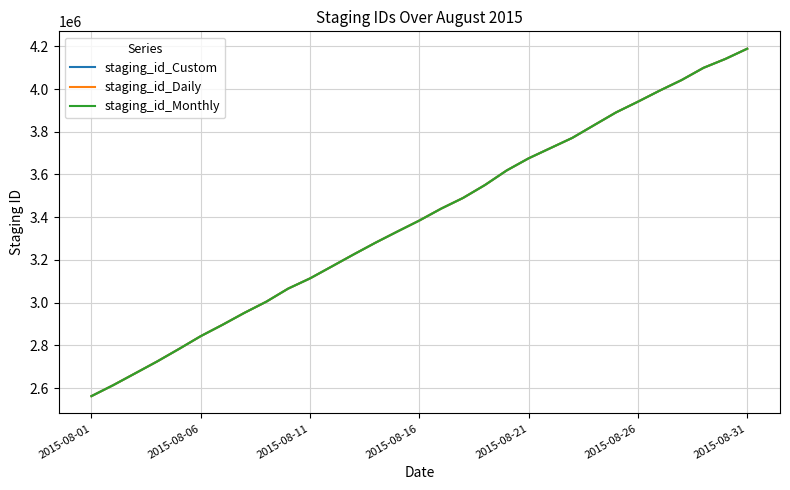

Does the chart display data point markers on the line(s)?

No